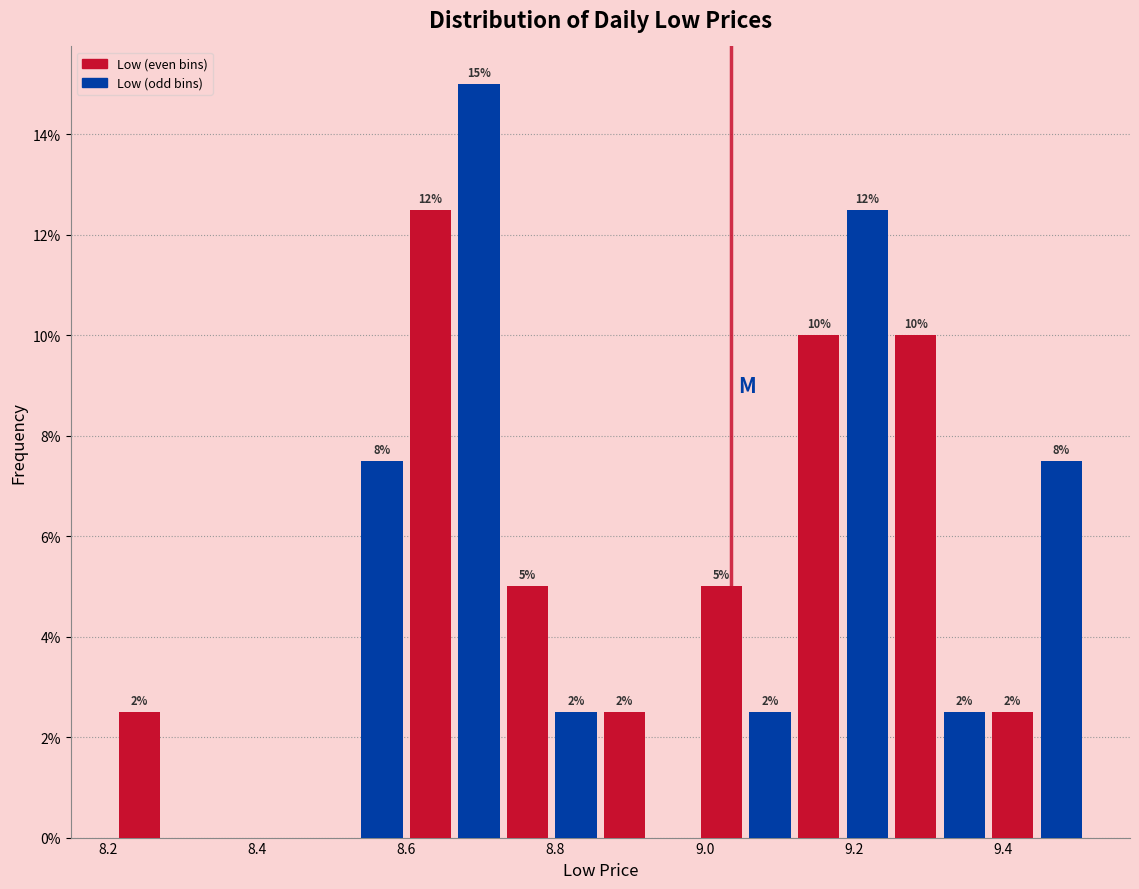

Around what value on the x-axis is the tallest bar? Give the approximate position of its centre, as read against the axis.

8.70